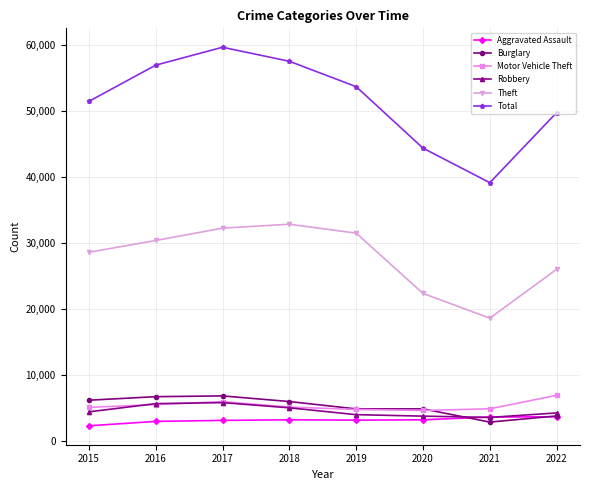

How many series are shown in this chart?

6